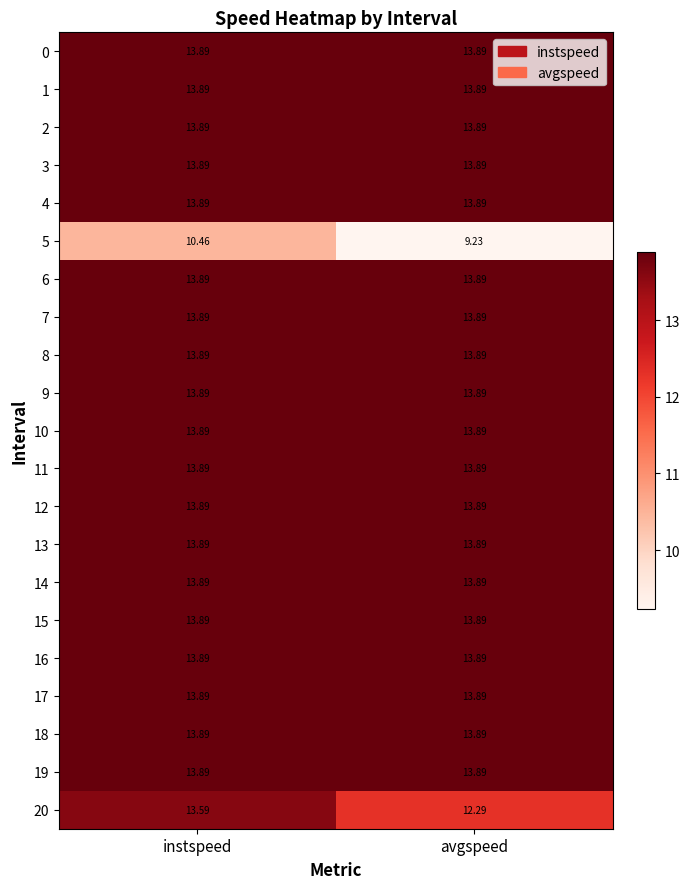

How many series are shown in this chart?

21